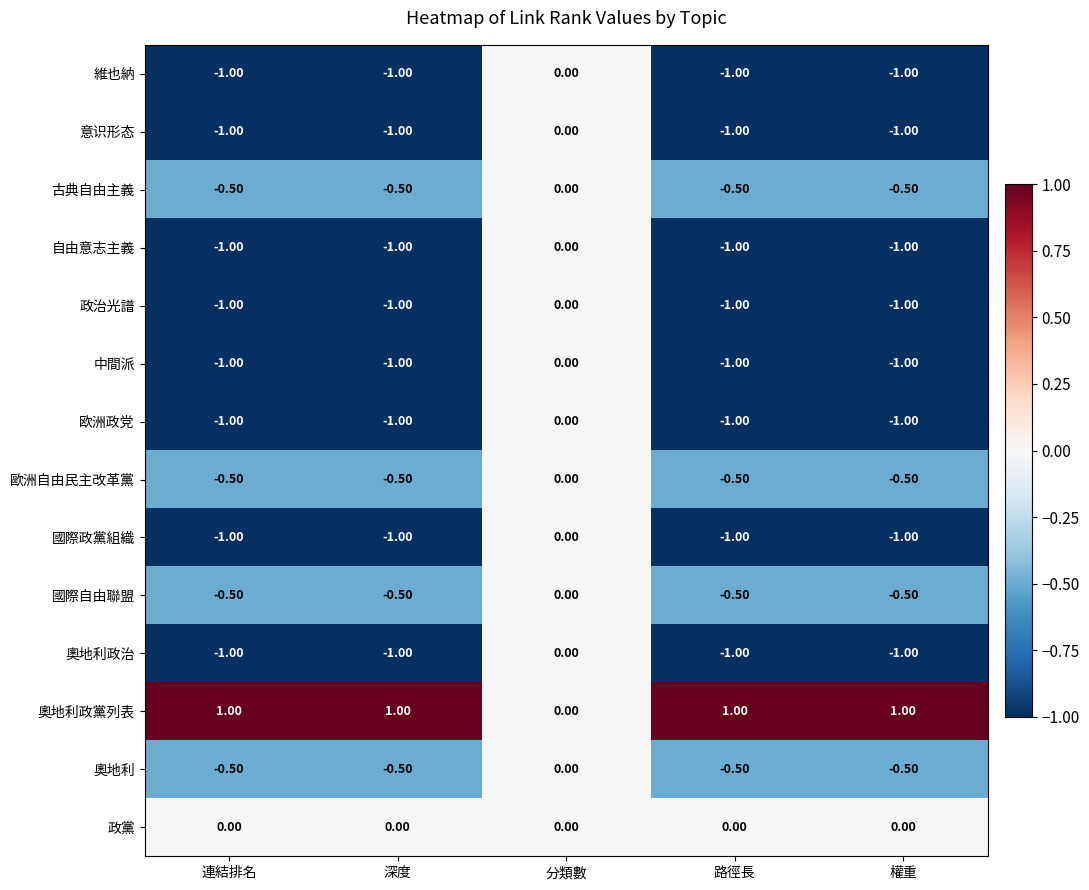

At which category is the sum across all series the highest?

分類數